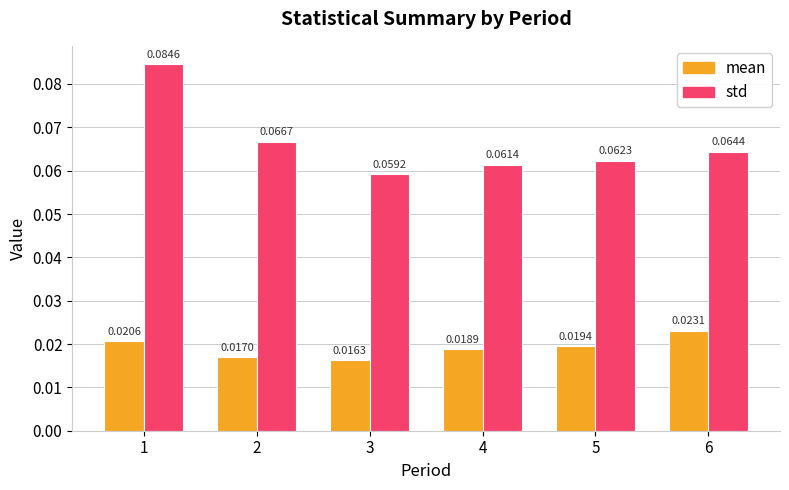

List the series in order of their overall mean, highest first.

std, mean